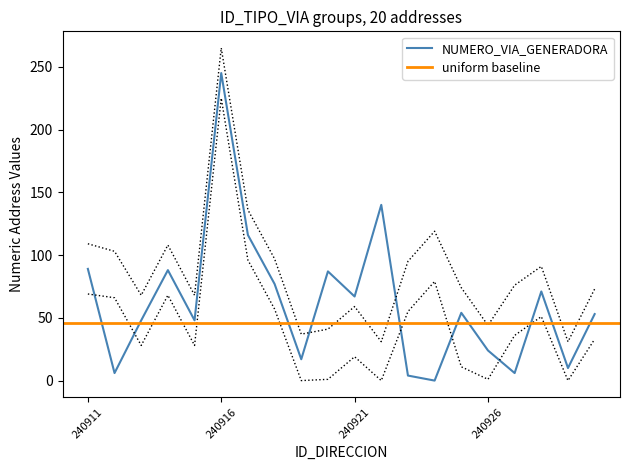

Where is the first local minimum for lower_bound?

240913